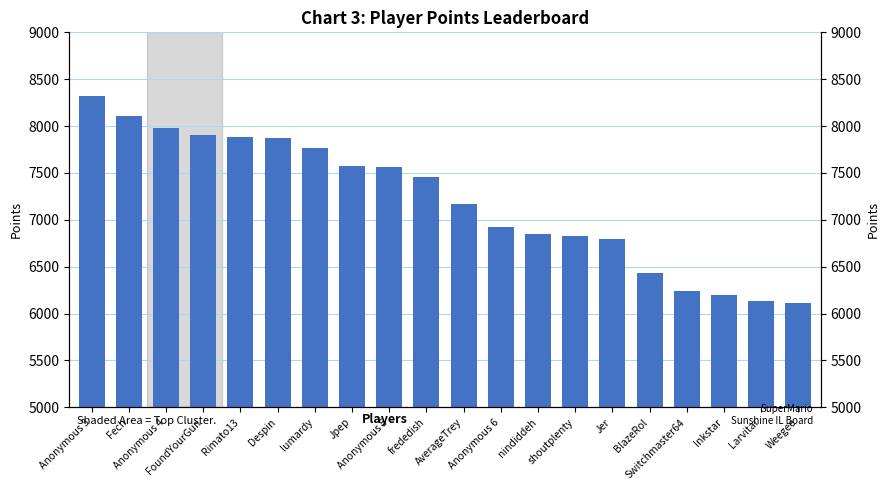

What is the sum of the values at nindiddeh and Rimato13?

14728